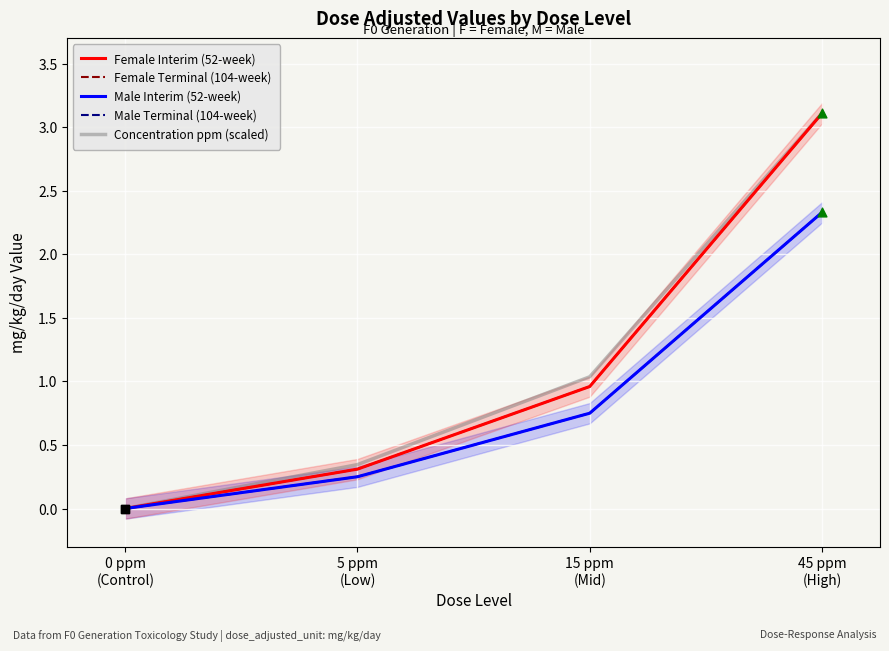

At which category is the sum across all series the highest?

45 ppm
(High)